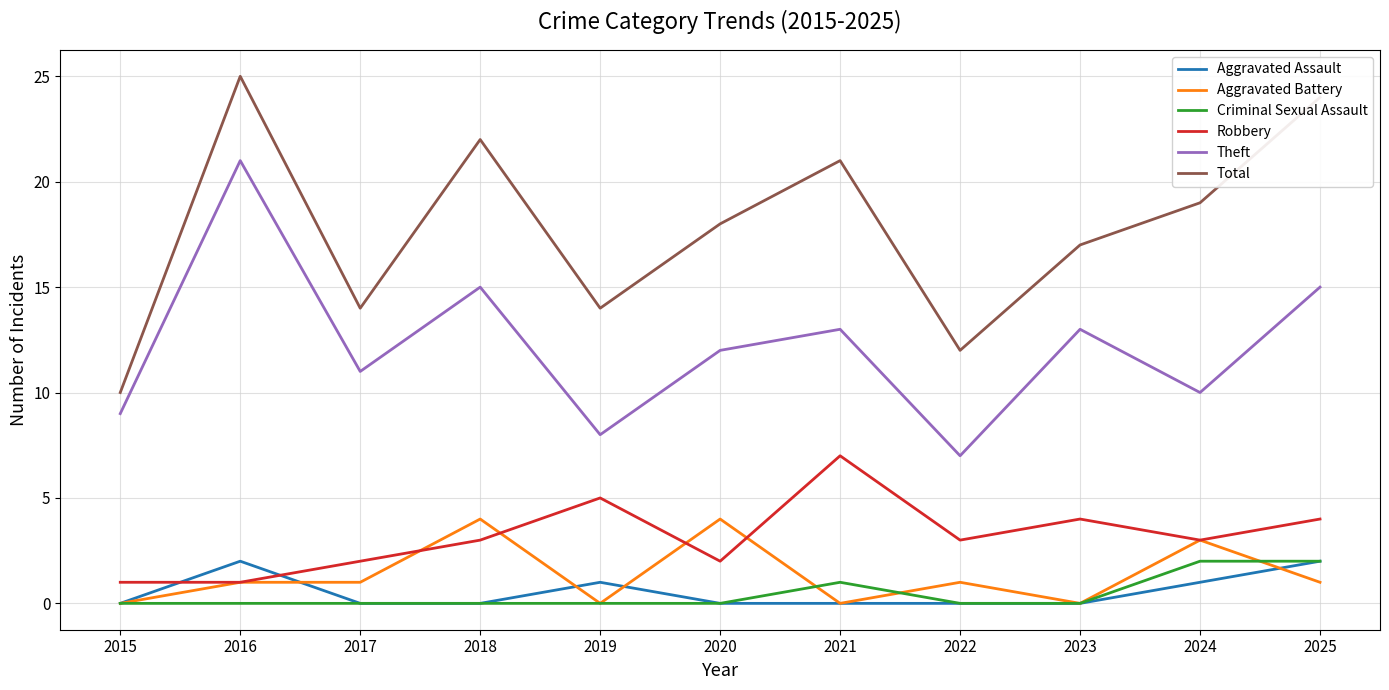

The value of Criminal Sexual Assault at 2022 is 0. True or false?

True